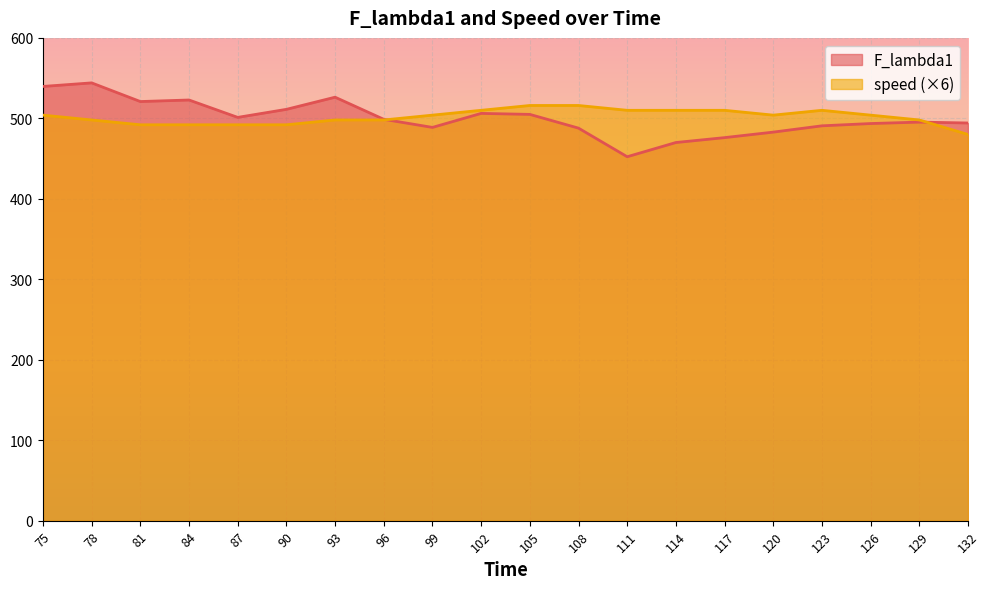

Which series has the widest spread of values?

F_lambda1